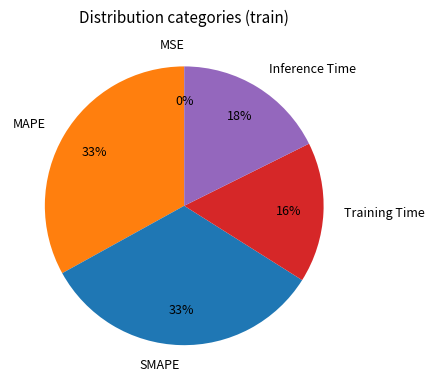

What percentage is the MAPE slice, to the nearest percent?

33%